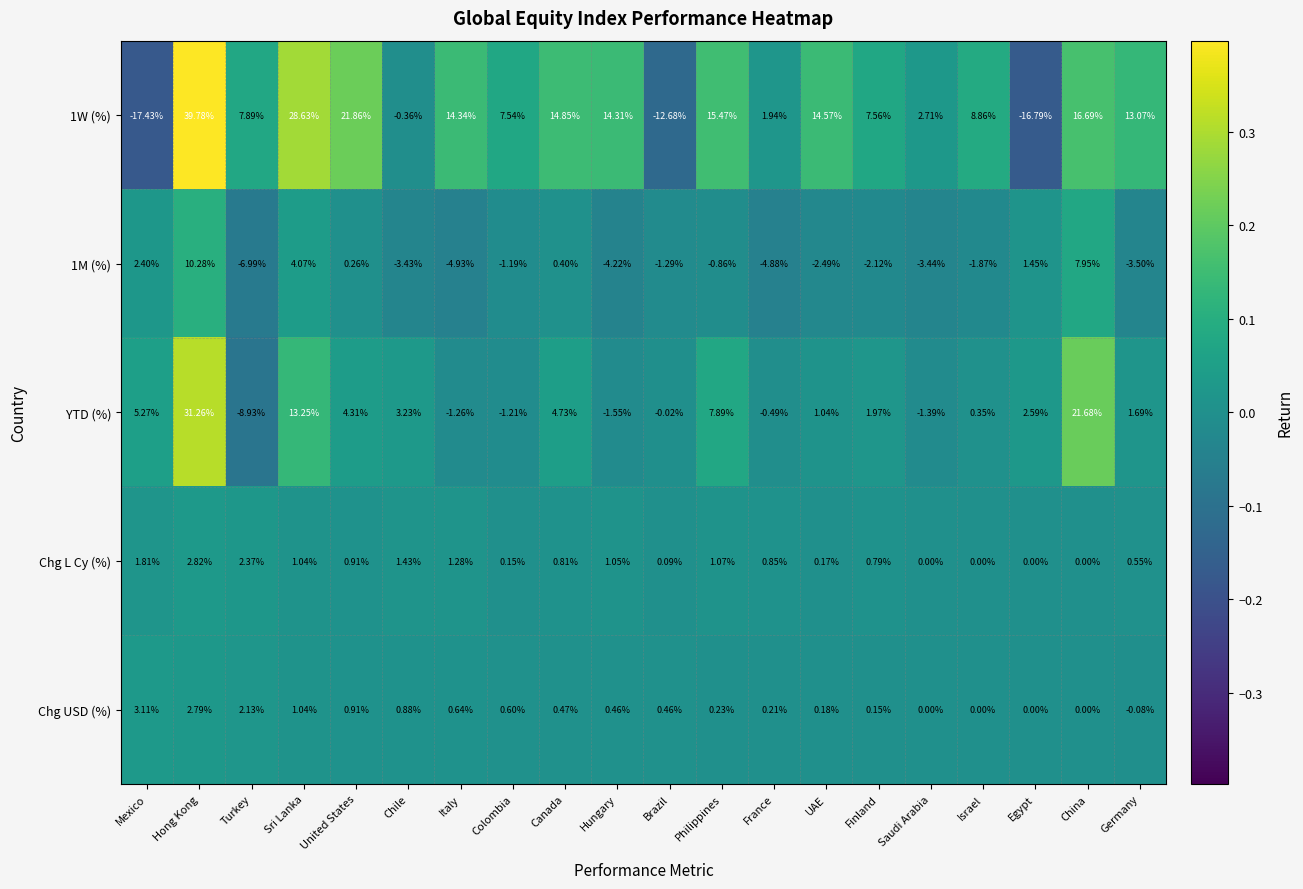

At which label is 1W (%) closest to 11?

Germany